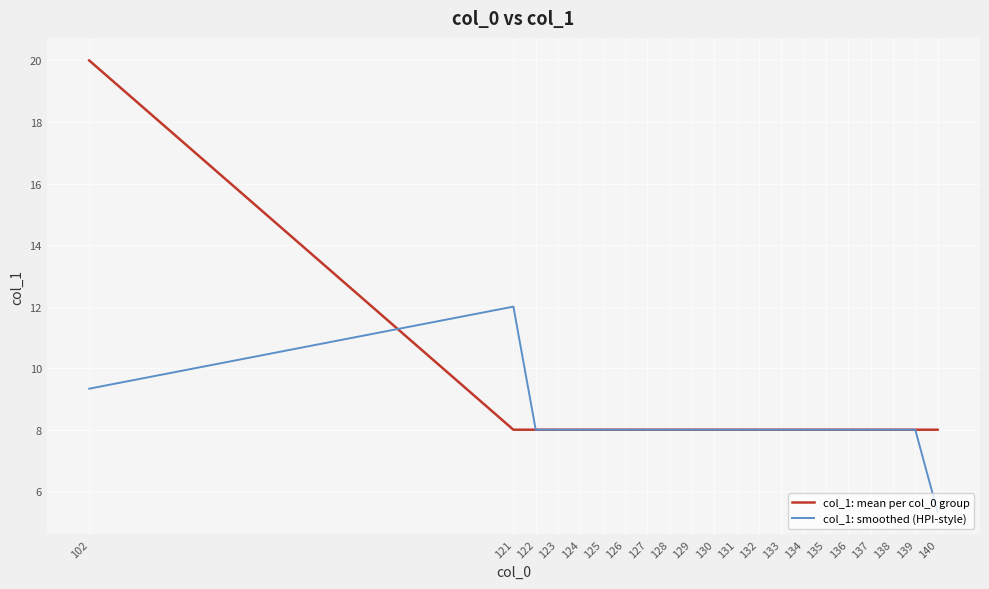

Rank the series by their maximum value, from highest to lowest.

col_1: mean per col_0 group, col_1: smoothed (HPI-style)